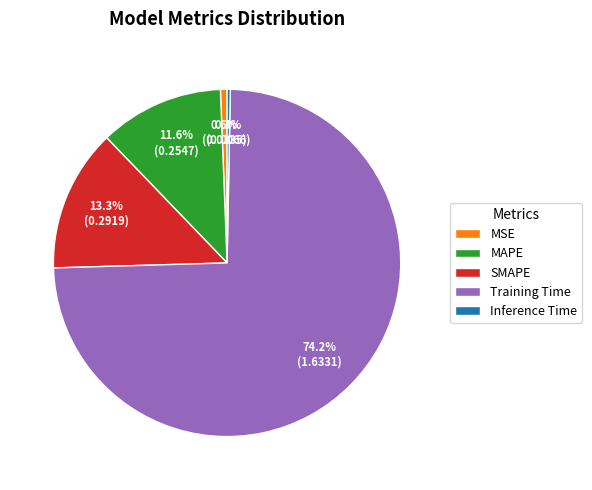

How many segments does this pie chart have?

5